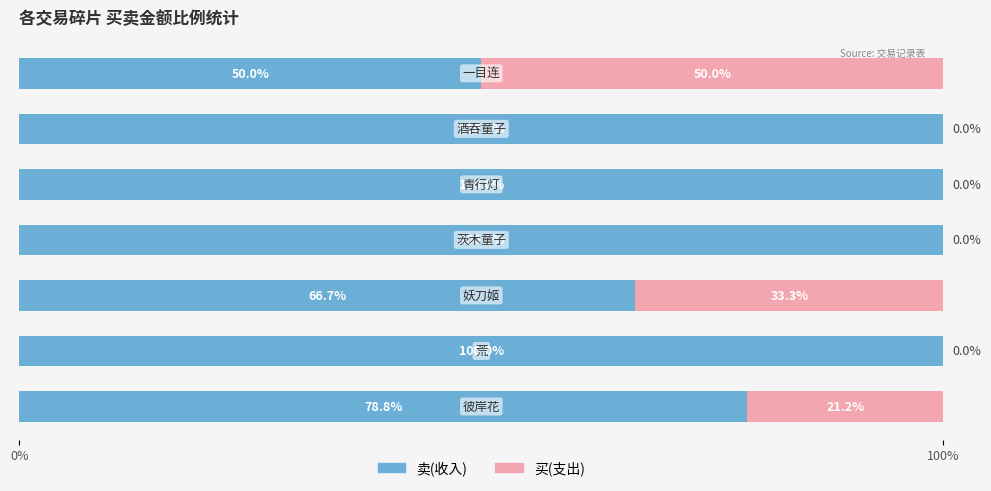

What is the sum of all 卖(收入) values?

595.5